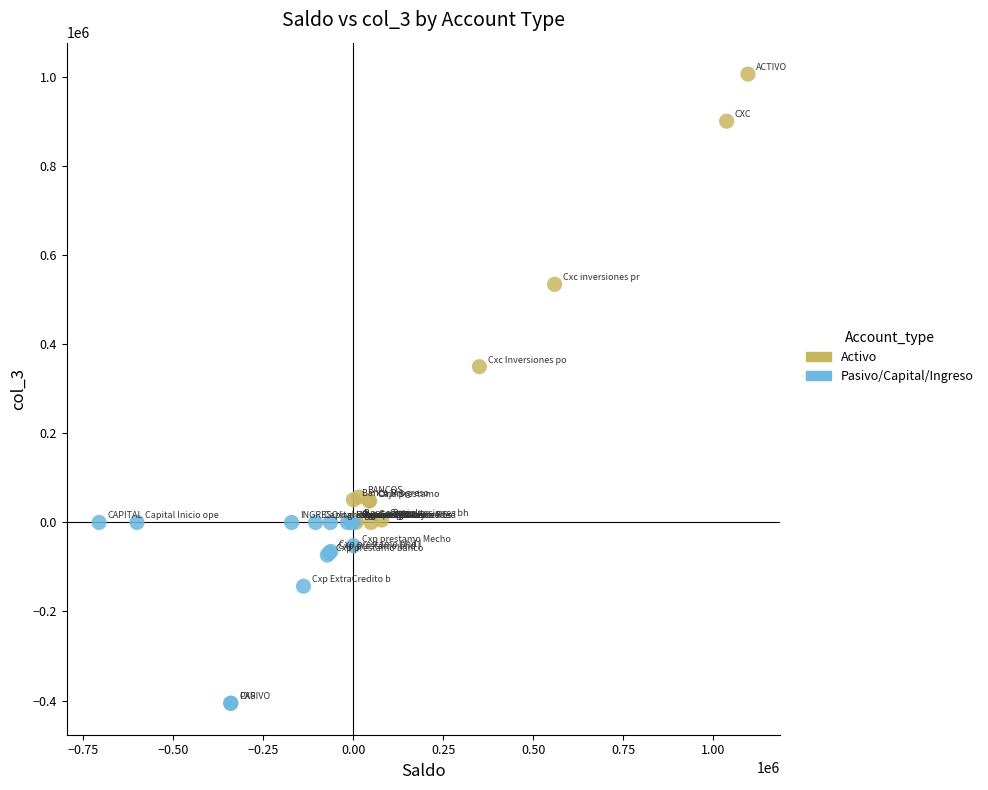

Which series reaches the minimum Y coordinate?

Pasivo/Capital/Ingreso